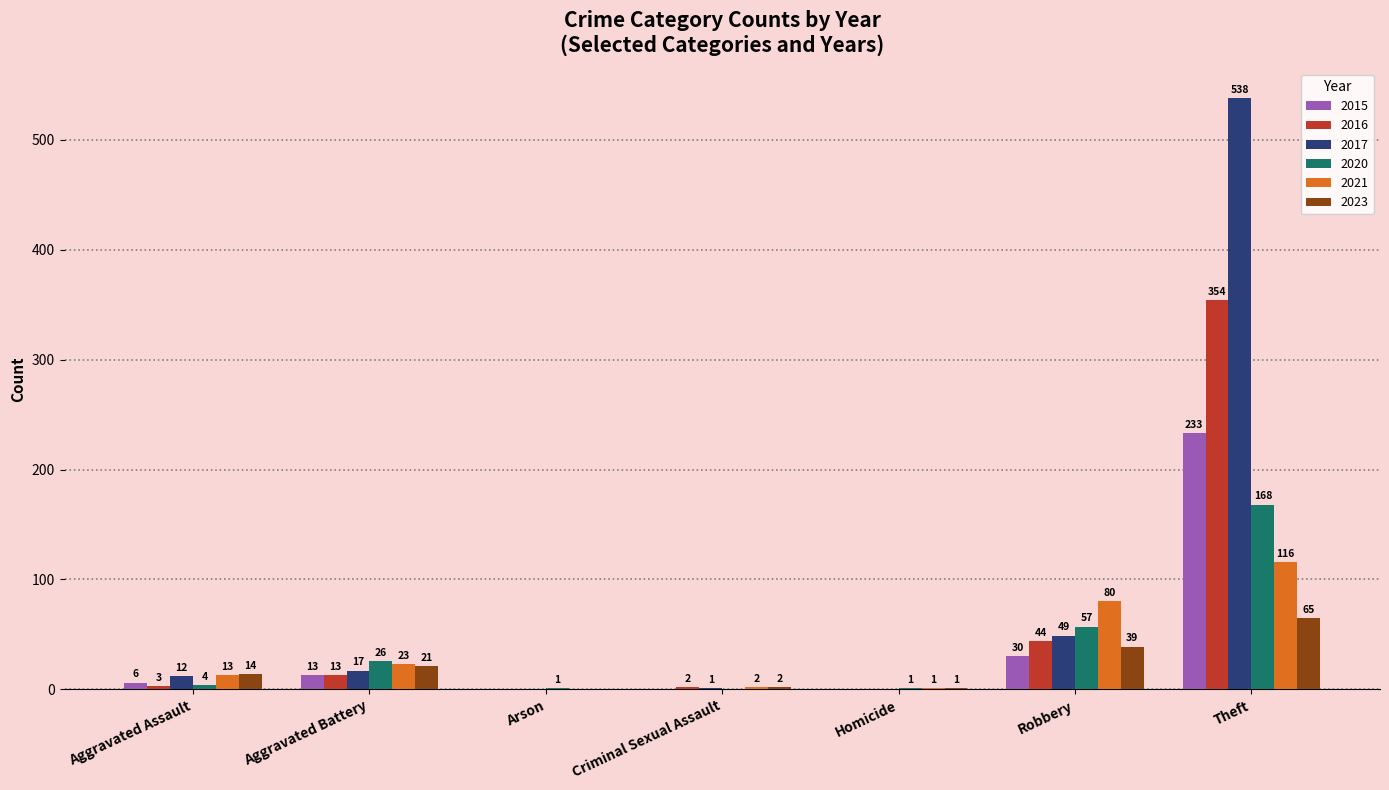

What is the greatest value displayed?

538